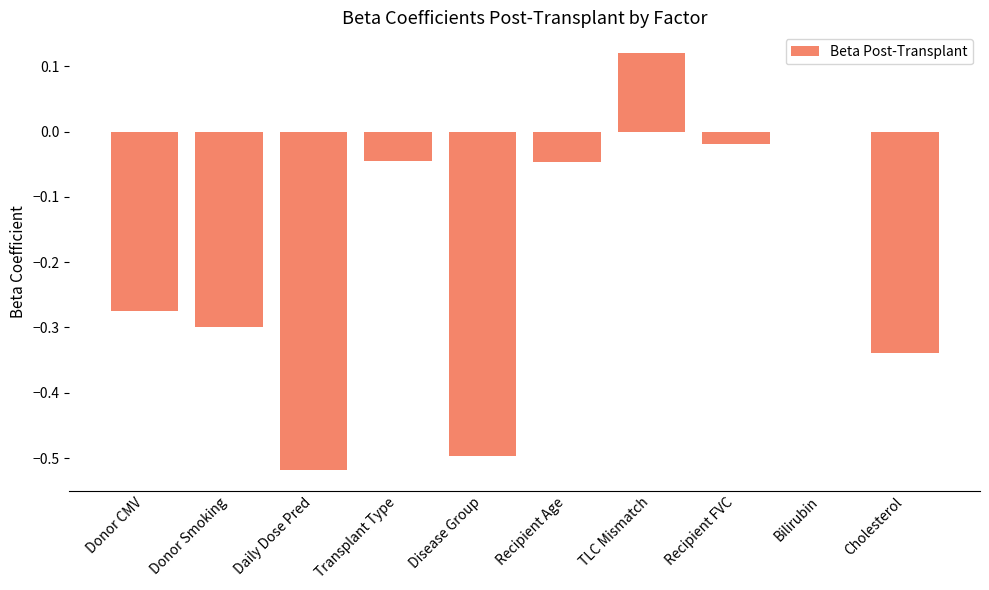

What is the sum of all values?

-1.9